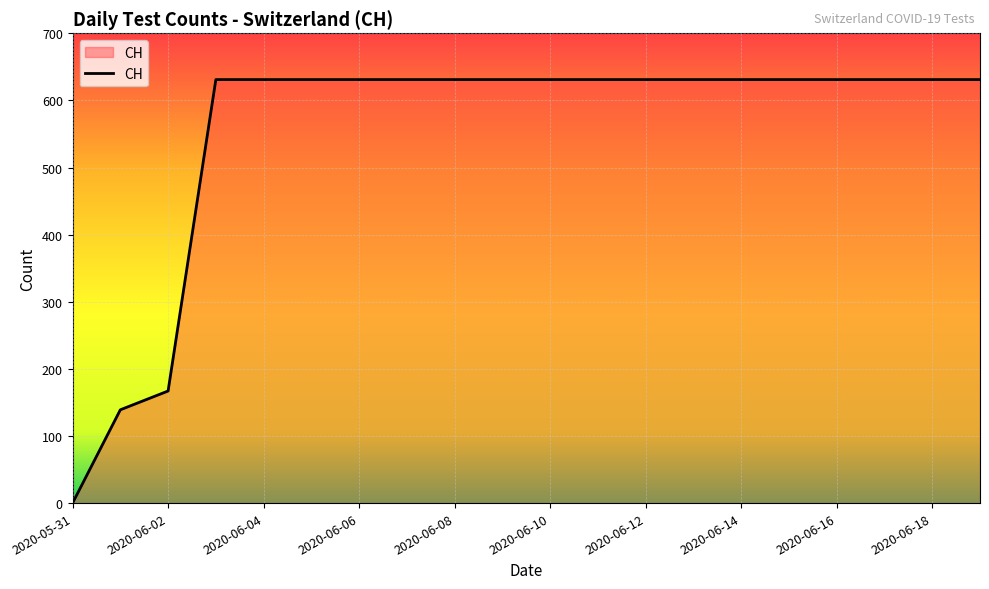

What is the greatest value displayed?

631